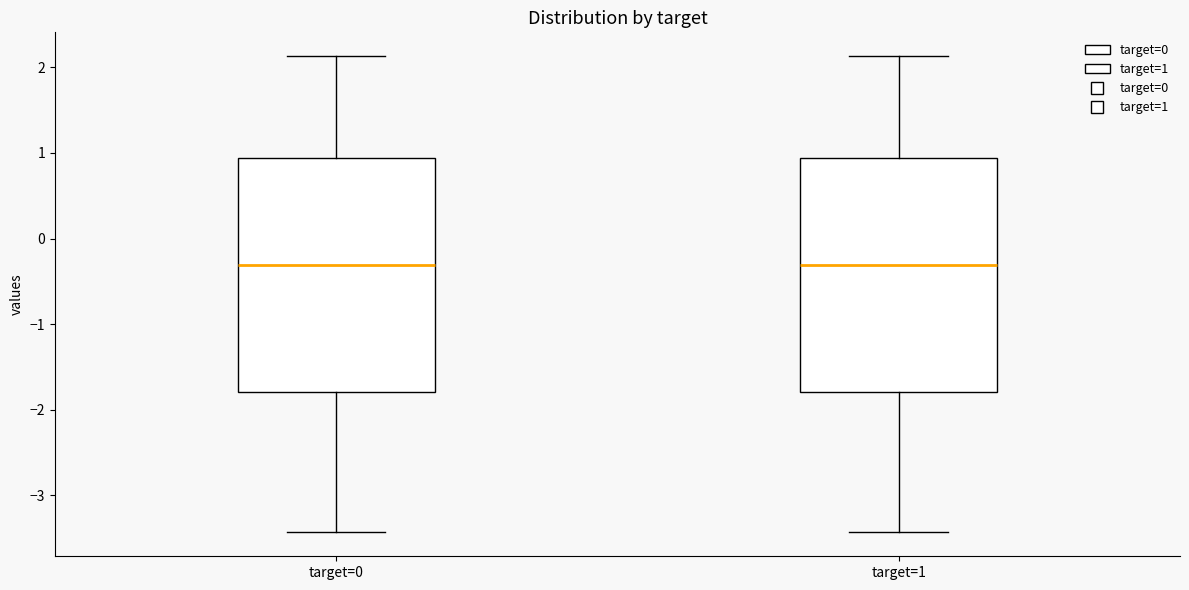

Reading left to right, read every box against the y-axis: the position of its median line, the range the box covers, and the ends of its whiskers. The values are not printed on the chart, so give them approximately, as read against the axis.

target=0: median -0.3, box -1.8 to 0.9, whiskers -3.4 to 2.1
target=1: median -0.3, box -1.8 to 0.9, whiskers -3.4 to 2.1